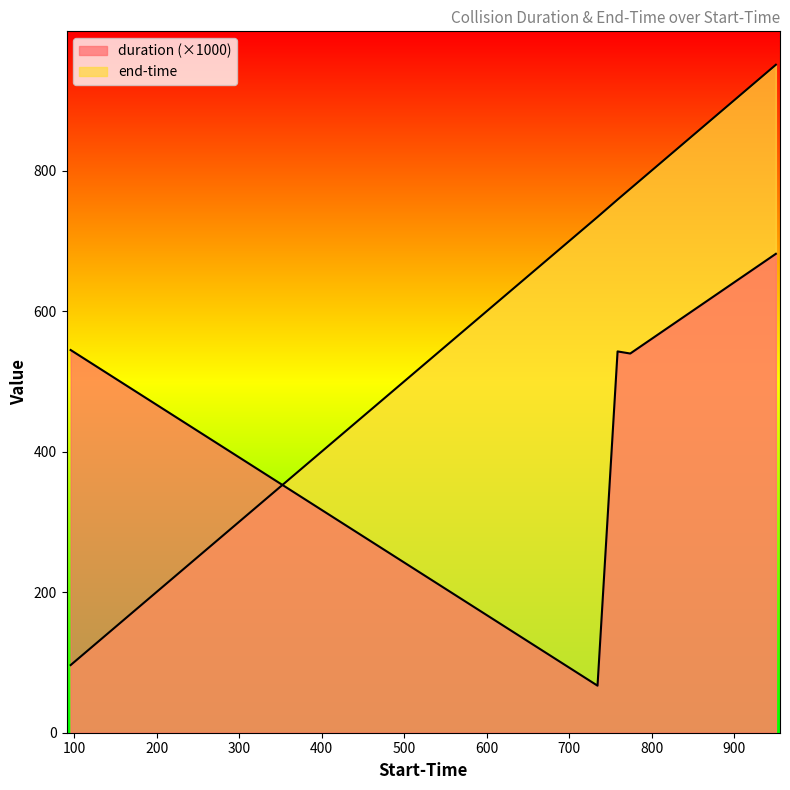

Is it true that end-time equals 1318.7 at 774.057?

False